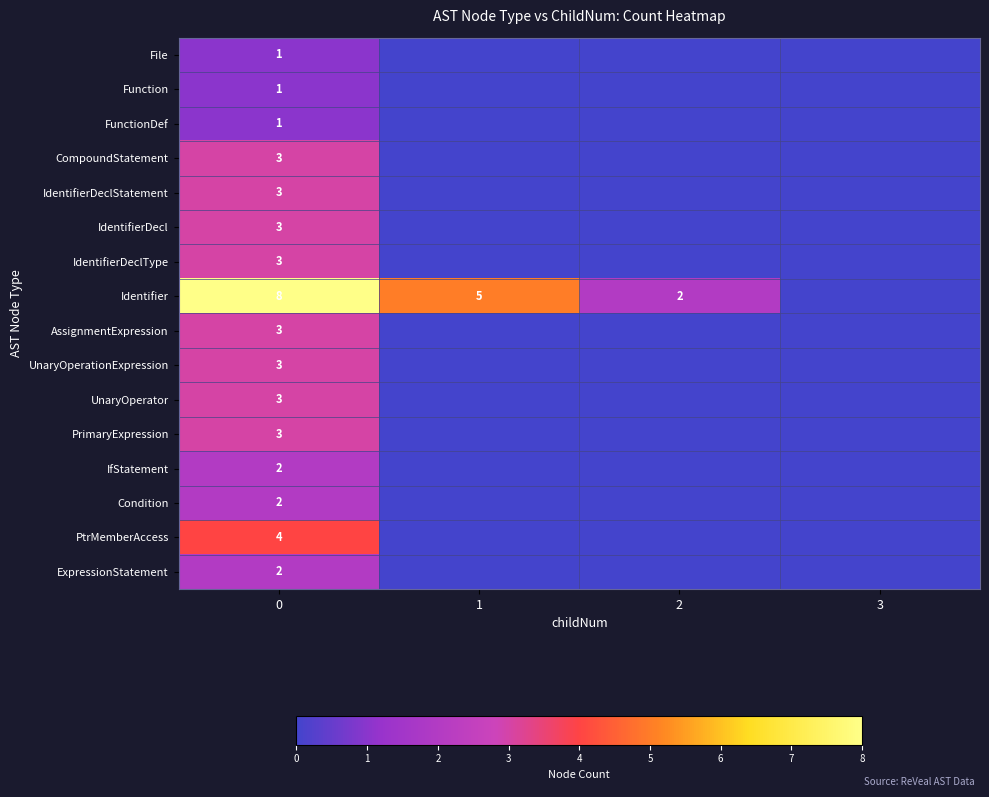

True or false: IfStatement has a value of 0 at 0.

False